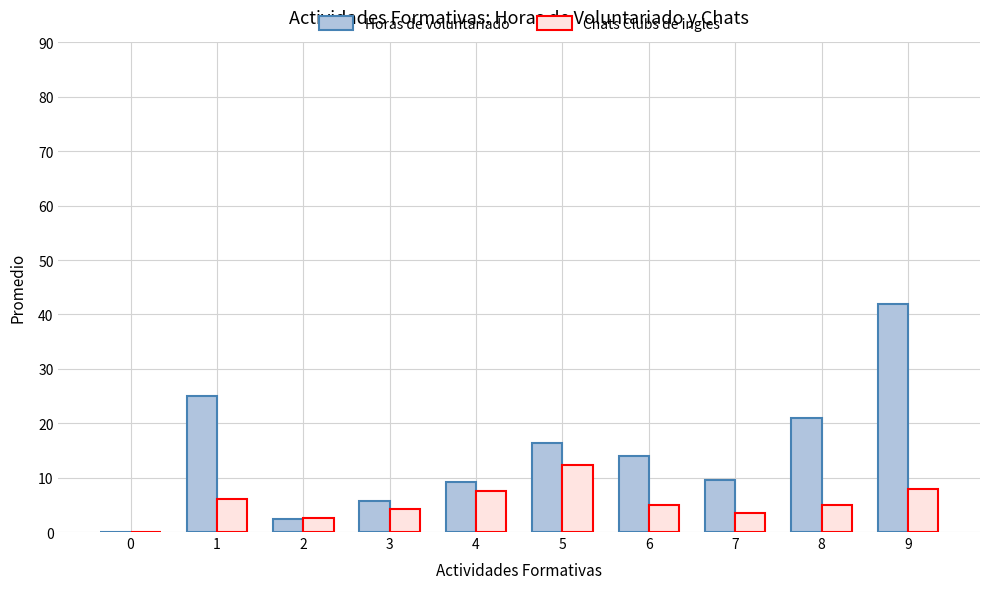

What is the total value across all series at 1?

31.0